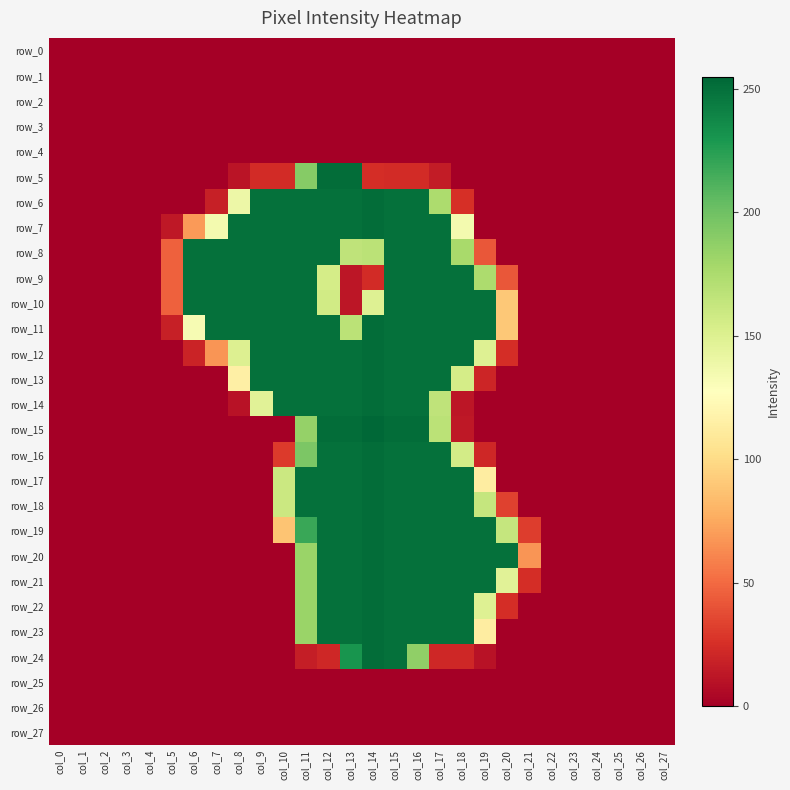

Reading left to right, list all the values displayed in this chart.

row_0: 0	0	0	0	0	0	0	0	0	0	0	0	0	0	0	0	0	0	0	0	0	0	0	0	0	0	0	0
row_1: 0	0	0	0	0	0	0	0	0	0	0	0	0	0	0	0	0	0	0	0	0	0	0	0	0	0	0	0
row_2: 0	0	0	0	0	0	0	0	0	0	0	0	0	0	0	0	0	0	0	0	0	0	0	0	0	0	0	0
row_3: 0	0	0	0	0	0	0	0	0	0	0	0	0	0	0	0	0	0	0	0	0	0	0	0	0	0	0	0
row_4: 0	0	0	0	0	0	0	0	0	0	0	0	0	0	0	0	0	0	0	0	0	0	0	0	0	0	0	0
row_5: 0	0	0	0	0	0	0	0	11	23	23	191	252	252	24	23	23	15	0	0	0	0	0	0	0	0	0	0
row_6: 0	0	0	0	0	0	0	17	139	250	250	250	250	250	252	250	250	175	25	0	0	0	0	0	0	0	0	0
row_7: 0	0	0	0	0	13	69	135	250	250	250	250	250	250	252	250	250	250	135	0	0	0	0	0	0	0	0	0
row_8: 0	0	0	0	0	46	250	250	250	250	250	250	250	166	168	250	250	250	177	42	0	0	0	0	0	0	0	0
row_9: 0	0	0	0	0	46	250	250	250	250	250	250	155	12	23	250	250	250	250	175	42	0	0	0	0	0	0	0
row_10: 0	0	0	0	0	46	250	250	250	250	250	250	157	12	149	250	250	250	250	250	90	0	0	0	0	0	0	0
row_11: 0	0	0	0	0	17	133	250	250	250	250	250	250	168	252	250	250	250	250	250	90	0	0	0	0	0	0	0
row_12: 0	0	0	0	0	0	19	67	150	250	250	250	250	250	252	250	250	250	250	149	24	0	0	0	0	0	0	0
row_13: 0	0	0	0	0	0	0	0	115	250	250	250	250	250	252	250	250	250	155	20	0	0	0	0	0	0	0	0
row_14: 0	0	0	0	0	0	0	0	10	147	250	250	250	250	252	250	250	166	12	0	0	0	0	0	0	0	0	0
row_15: 0	0	0	0	0	0	0	0	0	0	0	185	252	252	255	252	252	168	13	0	0	0	0	0	0	0	0	0
row_16: 0	0	0	0	0	0	0	0	0	0	30	195	250	250	252	250	250	250	156	21	0	0	0	0	0	0	0	0
row_17: 0	0	0	0	0	0	0	0	0	0	160	250	250	250	252	250	250	250	250	113	0	0	0	0	0	0	0	0
row_18: 0	0	0	0	0	0	0	0	0	0	160	250	250	250	252	250	250	250	250	163	33	0	0	0	0	0	0	0
row_19: 0	0	0	0	0	0	0	0	0	0	88	219	250	250	252	250	250	250	250	250	163	31	0	0	0	0	0	0
row_20: 0	0	0	0	0	0	0	0	0	0	0	183	250	250	252	250	250	250	250	250	250	67	0	0	0	0	0	0
row_21: 0	0	0	0	0	0	0	0	0	0	0	183	250	250	252	250	250	250	250	250	147	24	0	0	0	0	0	0
row_22: 0	0	0	0	0	0	0	0	0	0	0	183	250	250	252	250	250	250	250	149	24	0	0	0	0	0	0	0
row_23: 0	0	0	0	0	0	0	0	0	0	0	183	250	250	252	250	250	250	250	113	0	0	0	0	0	0	0	0
row_24: 0	0	0	0	0	0	0	0	0	0	0	16	21	231	252	250	187	21	21	10	0	0	0	0	0	0	0	0
row_25: 0	0	0	0	0	0	0	0	0	0	0	0	0	0	0	0	0	0	0	0	0	0	0	0	0	0	0	0
row_26: 0	0	0	0	0	0	0	0	0	0	0	0	0	0	0	0	0	0	0	0	0	0	0	0	0	0	0	0
row_27: 0	0	0	0	0	0	0	0	0	0	0	0	0	0	0	0	0	0	0	0	0	0	0	0	0	0	0	0